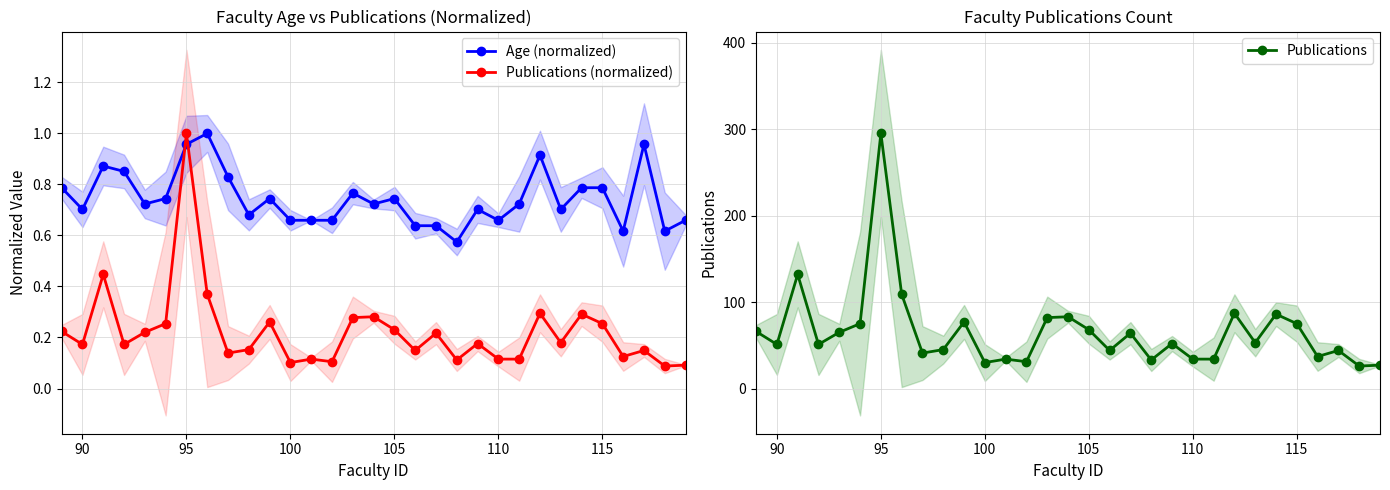

True or false: Publications (normalized) and Publications cross at least once.

False